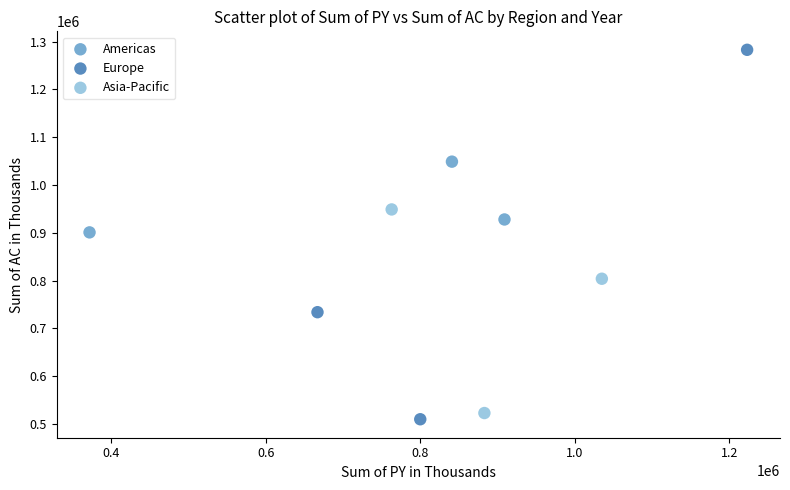

Which series has the largest Y range (max minus min)?

Europe